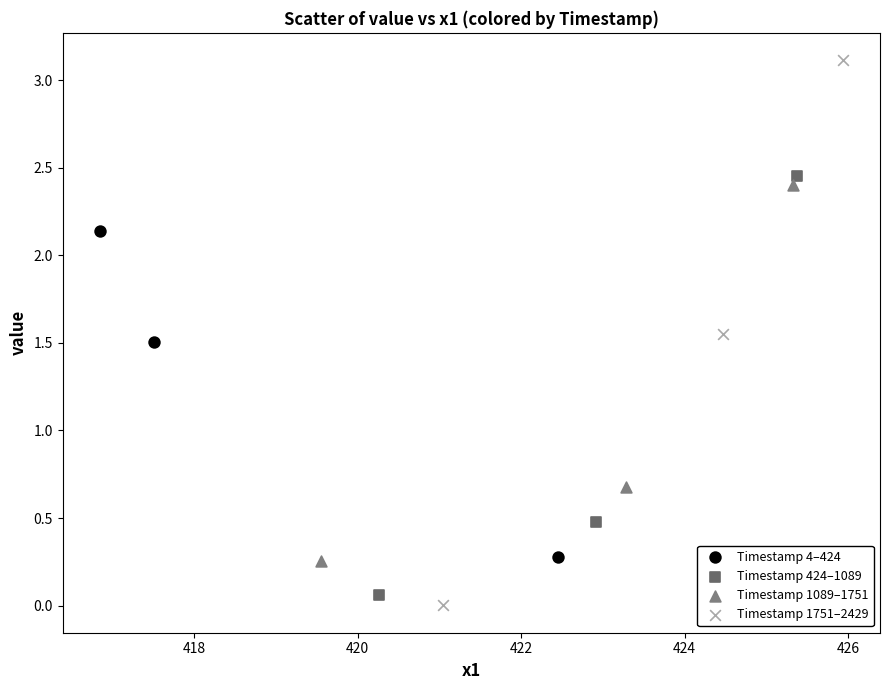

Which series has the largest Y range (max minus min)?

Timestamp 1751–2429